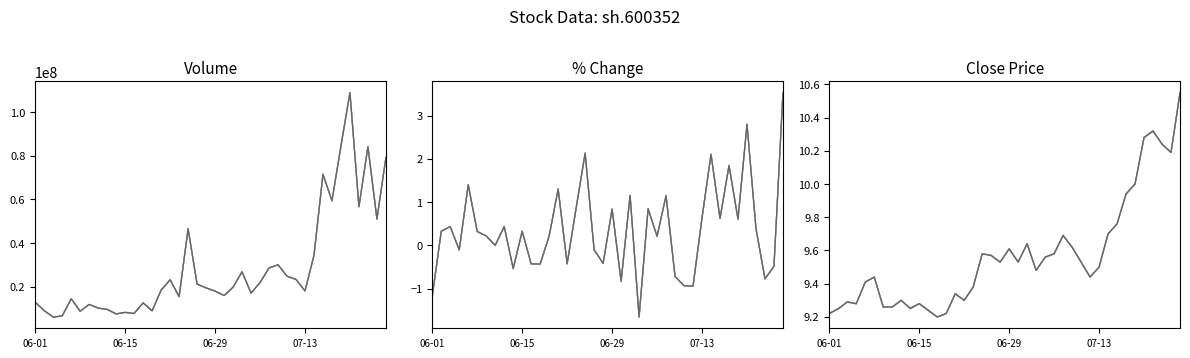

Reading right to left, extract all data points from this chart.

volume: 79292595.0	51022097.0	84275514.0	56675537.0	109094428.0	84592047.0	59392686.0	71566061.0	34357476.0	18000538.0	23277668.0	24745040.0	30006464.0	28521998.0	21811423.0	17006837.0	26788185.0	19701423.0	15868492.0	17925668.0	19381086.0	21151027.0	46556470.0	15375168.0	23126412.0	18337384.0	8860990.0	12496885.0	7651311.0	8145492.0	7423031.0	9516284.0	10093078.0	11789596.0	8663261.0	14392952.0	6496517.0	5993984.0	8920972.0	12799767.0
pctChg: 3.5	-0.5	-0.8	0.4	2.8	0.6	1.8	0.6	2.1	0.6	-0.9	-0.9	-0.7	1.1	0.2	0.8	-1.7	1.2	-0.8	0.8	-0.4	-0.1	2.1	0.9	-0.4	1.3	0.2	-0.4	-0.4	0.3	-0.5	0.4	0.0	0.2	0.3	1.4	-0.1	0.4	0.3	-1.2
close: 10.6	10.2	10.2	10.3	10.3	10.0	9.9	9.8	9.7	9.5	9.4	9.5	9.6	9.7	9.6	9.6	9.5	9.6	9.5	9.6	9.5	9.6	9.6	9.4	9.3	9.3	9.2	9.2	9.2	9.3	9.2	9.3	9.3	9.3	9.4	9.4	9.3	9.3	9.2	9.2